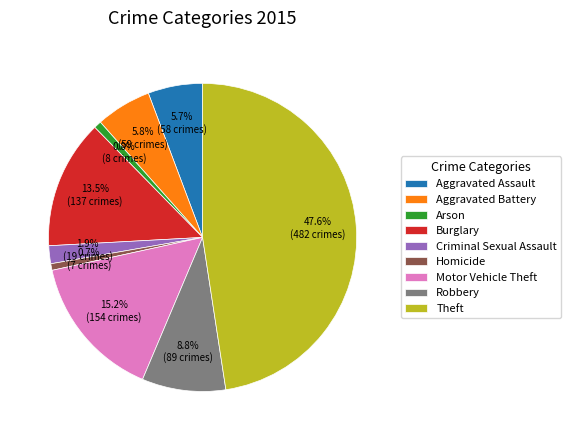

Is Motor Vehicle Theft the majority of the pie?

No